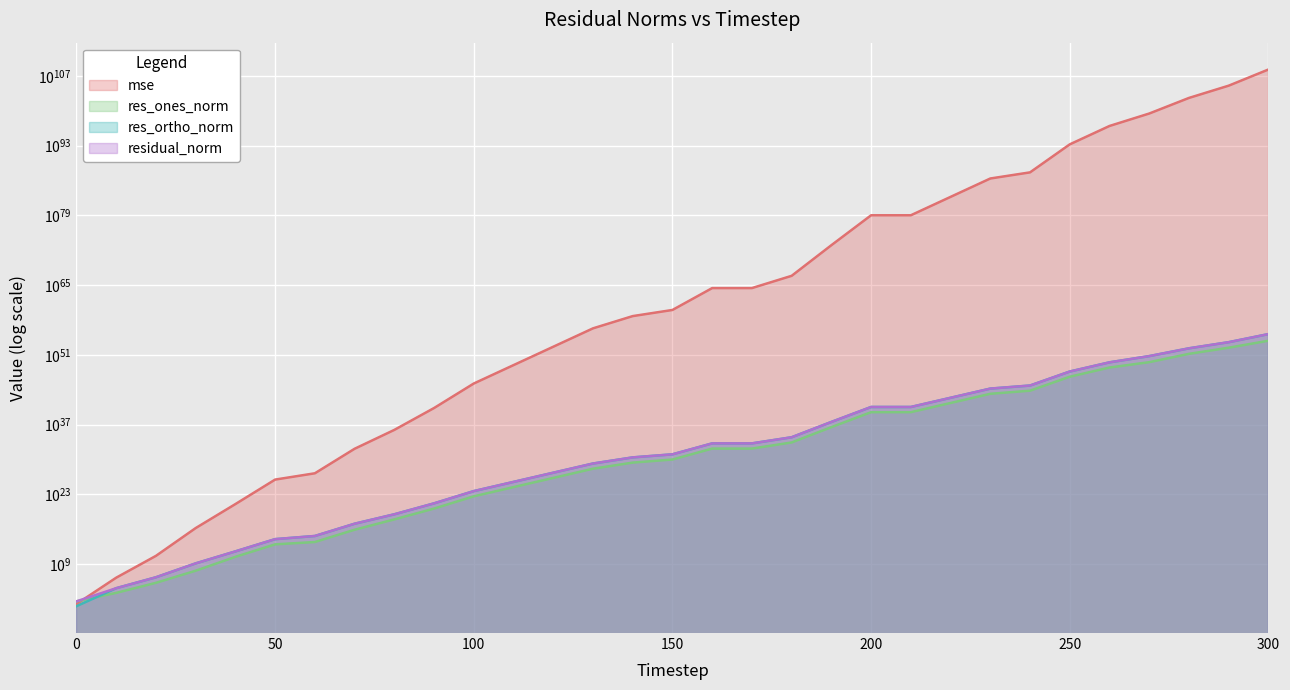

What is the lowest value of the res_ortho_norm series?

3.8